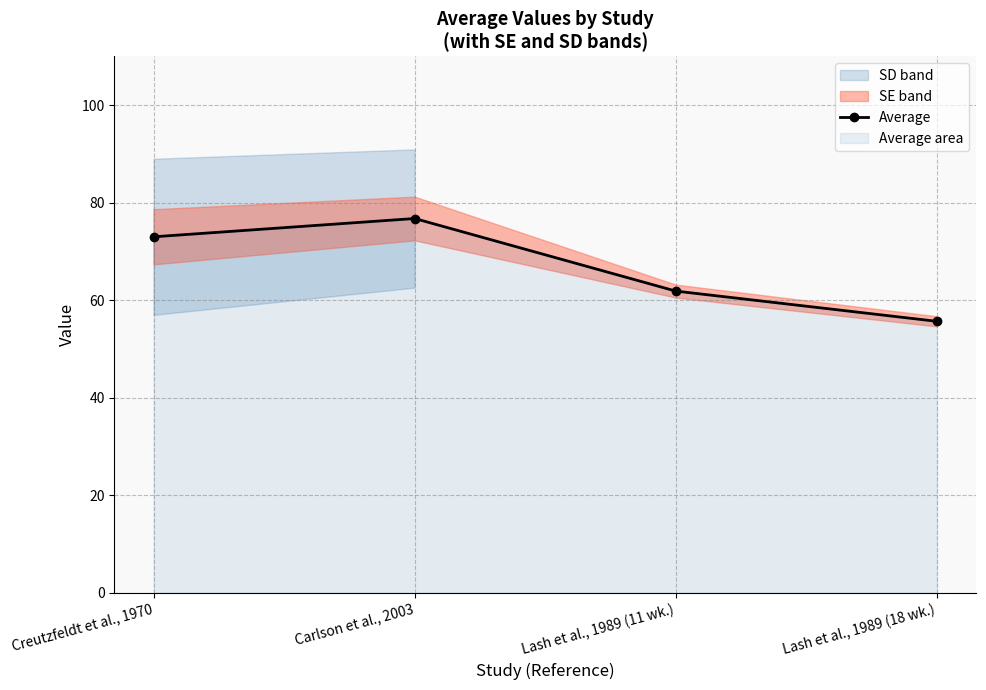

Reading left to right, what are all the values shown in this chart?

73.0	76.8	61.9	55.7